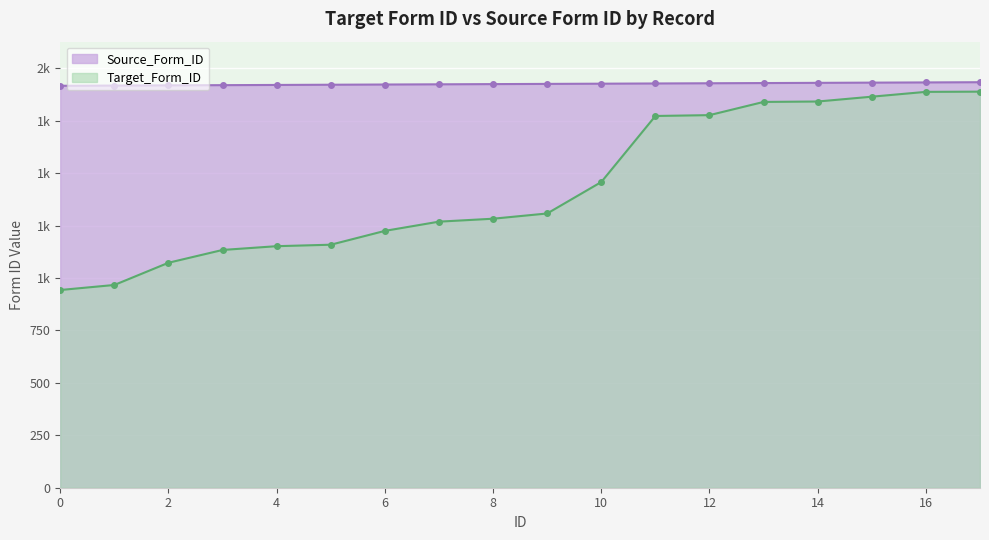

Where is Target_Form_ID nearest to the value 1416?

10